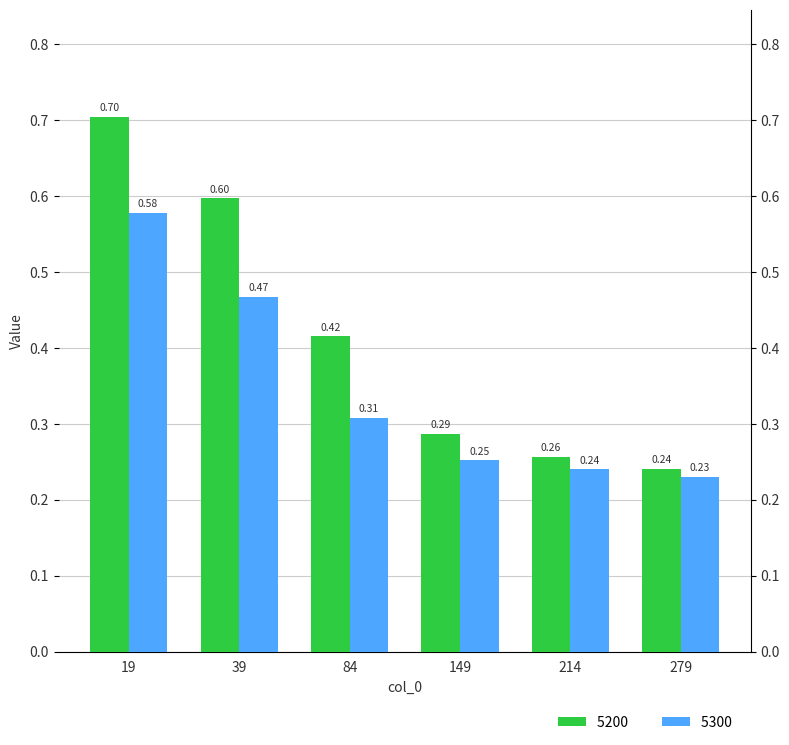

At which label does 5200 reach its peak?

19